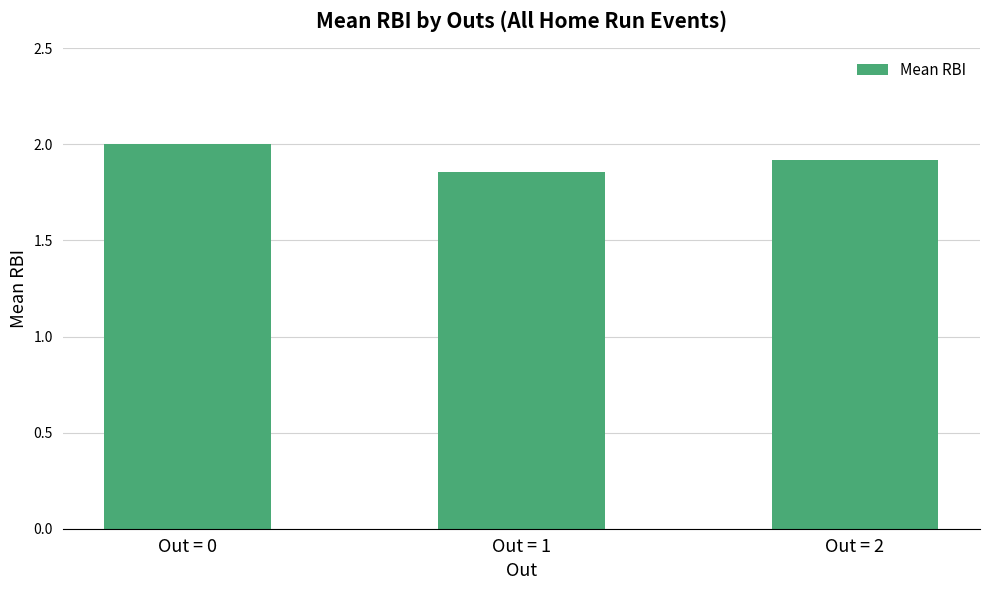

Between Out = 0 and Out = 1, which is larger?

Out = 0